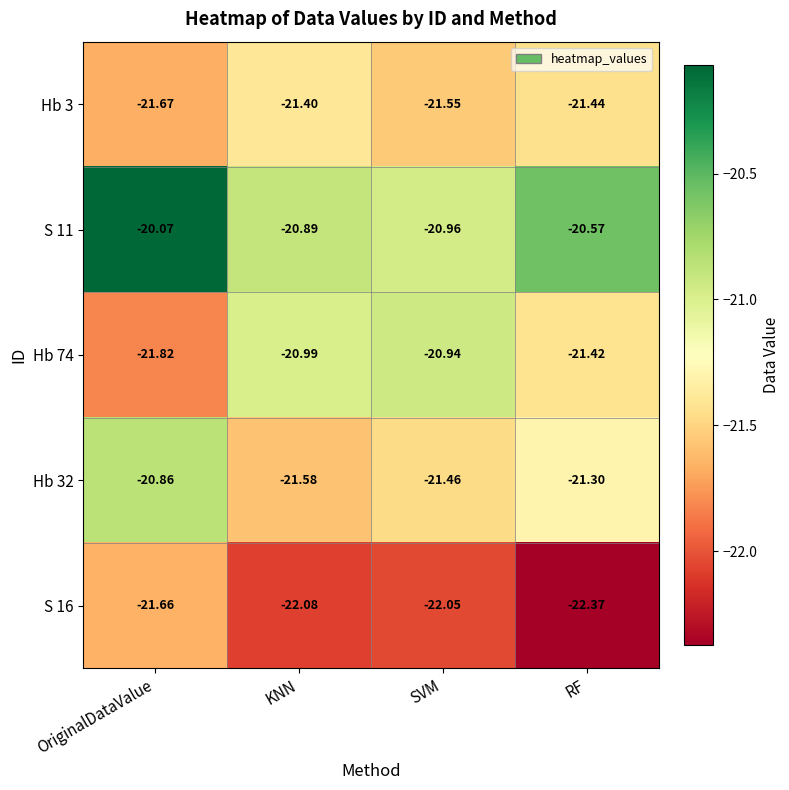

At which label is Hb 32 closest to -21?

OriginalDataValue